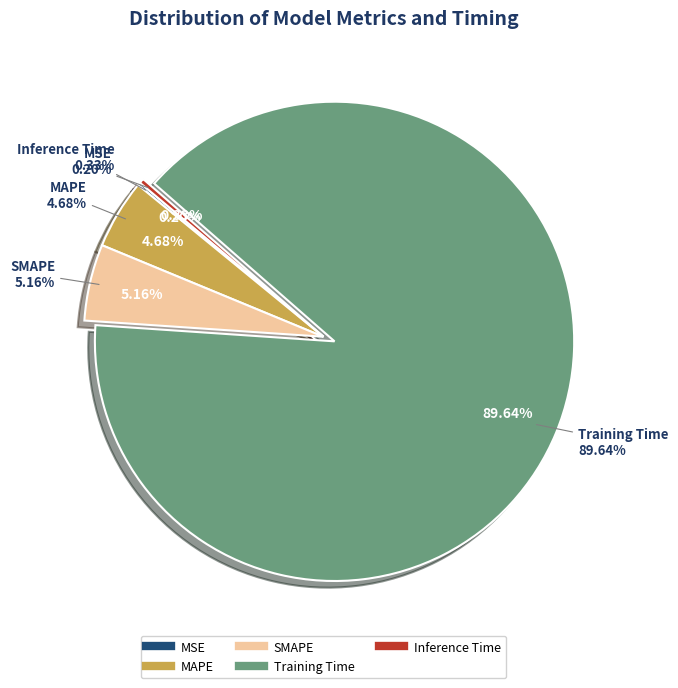

How many slices are in this pie chart?

5